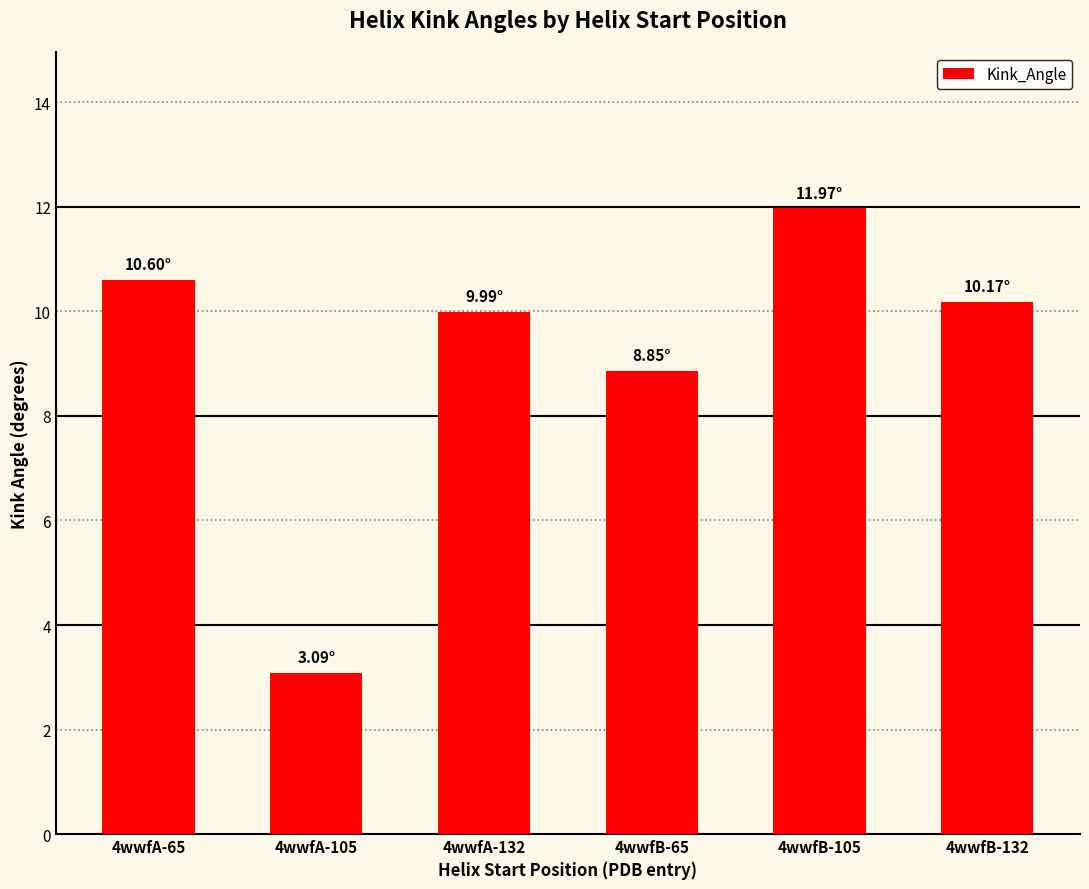

Reading right to left, transcribe all the data shown in this chart.

10.2	12.0	8.9	10.0	3.1	10.6